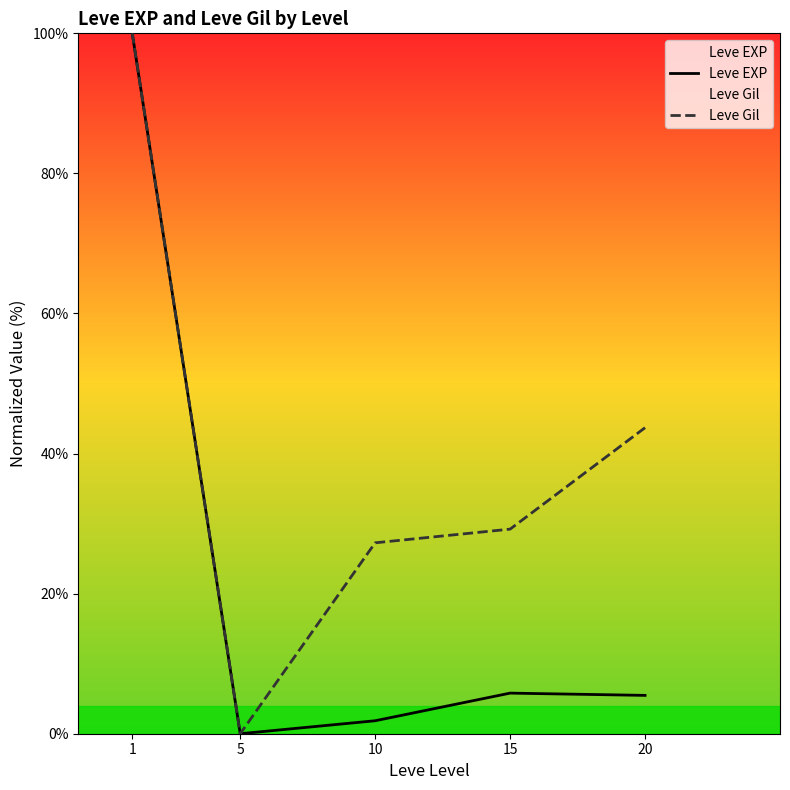

What is the approximate value of Leve EXP at 1?

100.0